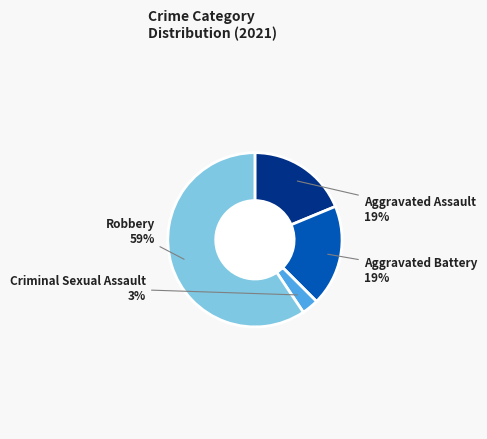

True or false: Criminal Sexual Assault accounts for 13% of the total.

False